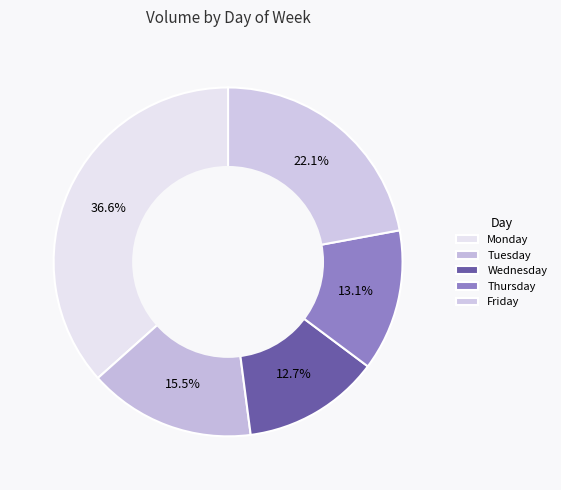

How many segments does this pie chart have?

5